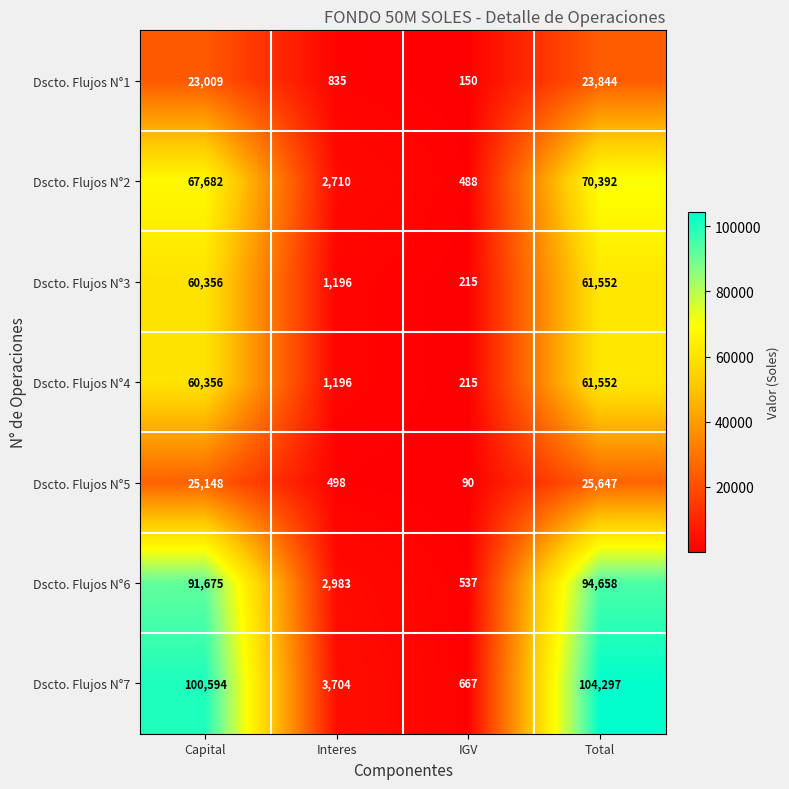

At which category is the sum across all series the highest?

Total